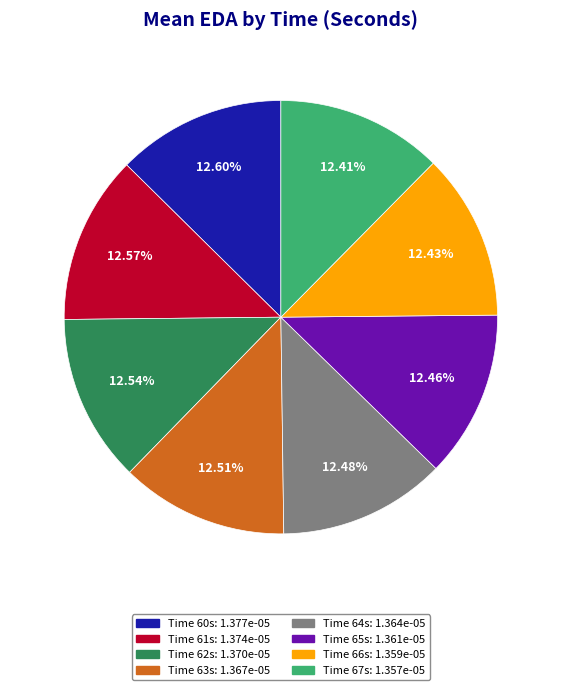

Is there any slice that represents more than half of the pie?

No